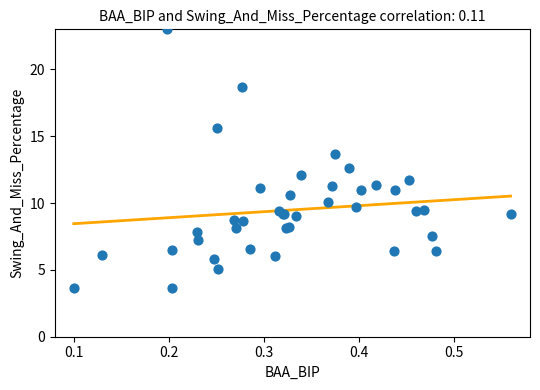

What Y value in the scatter plot is closest to 13?

12.6